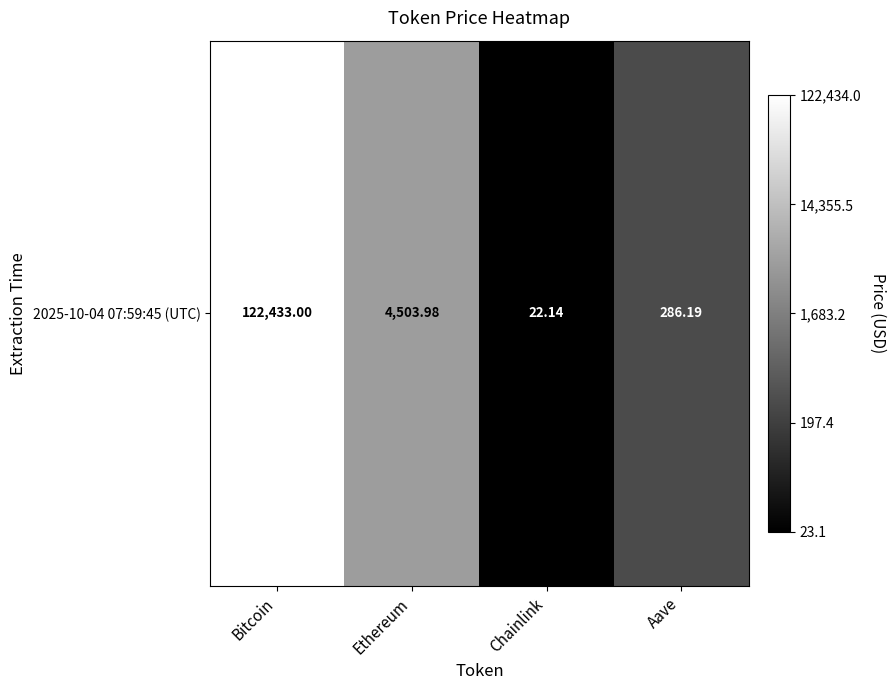

List the labels in order of value, smallest first.

Chainlink, Aave, Ethereum, Bitcoin